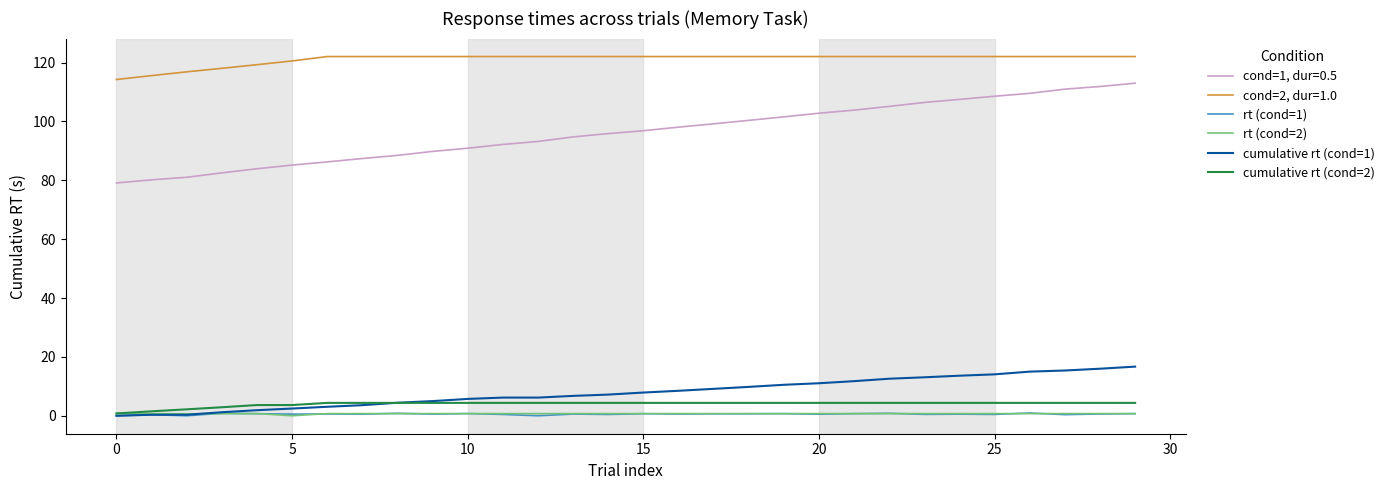

True or false: cond=2, dur=1.0 and cumulative rt (cond=2) cross at least once.

False